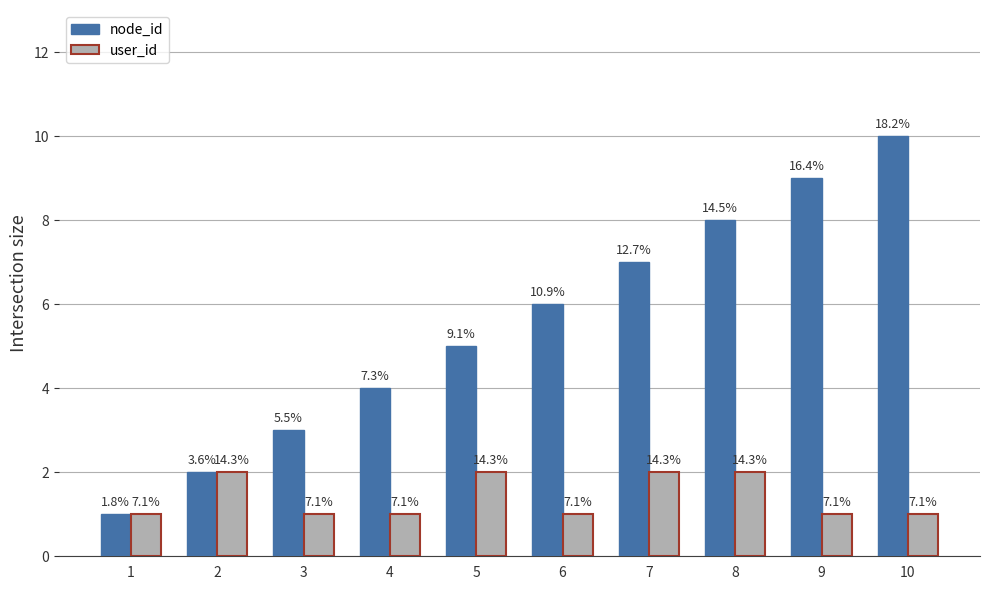

Are the bars grouped side by side (vs. stacked)?

Yes